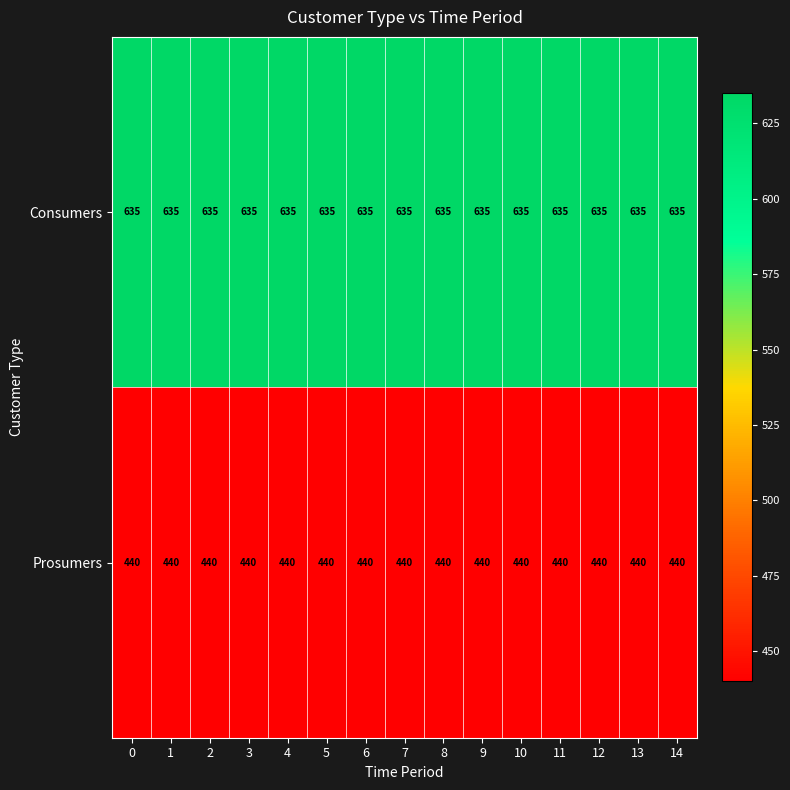

What is the approximate value of Prosumers at 4?

440